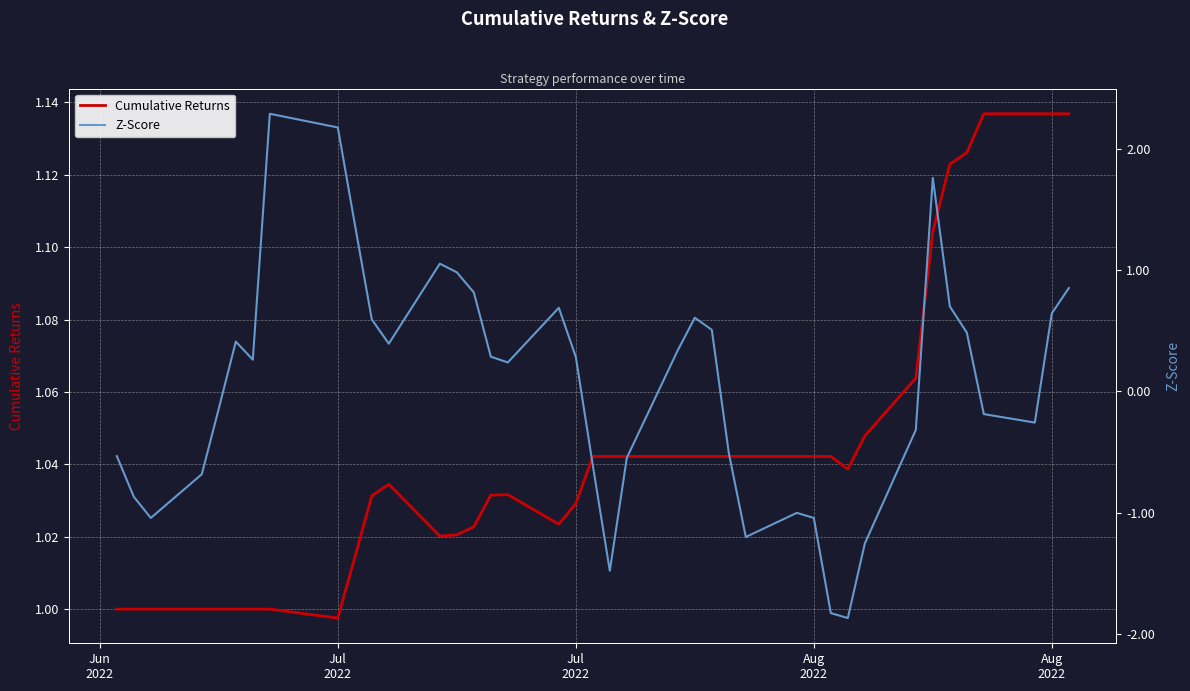

Where is Cumulative Returns nearest to the value 1?

Jun
2022